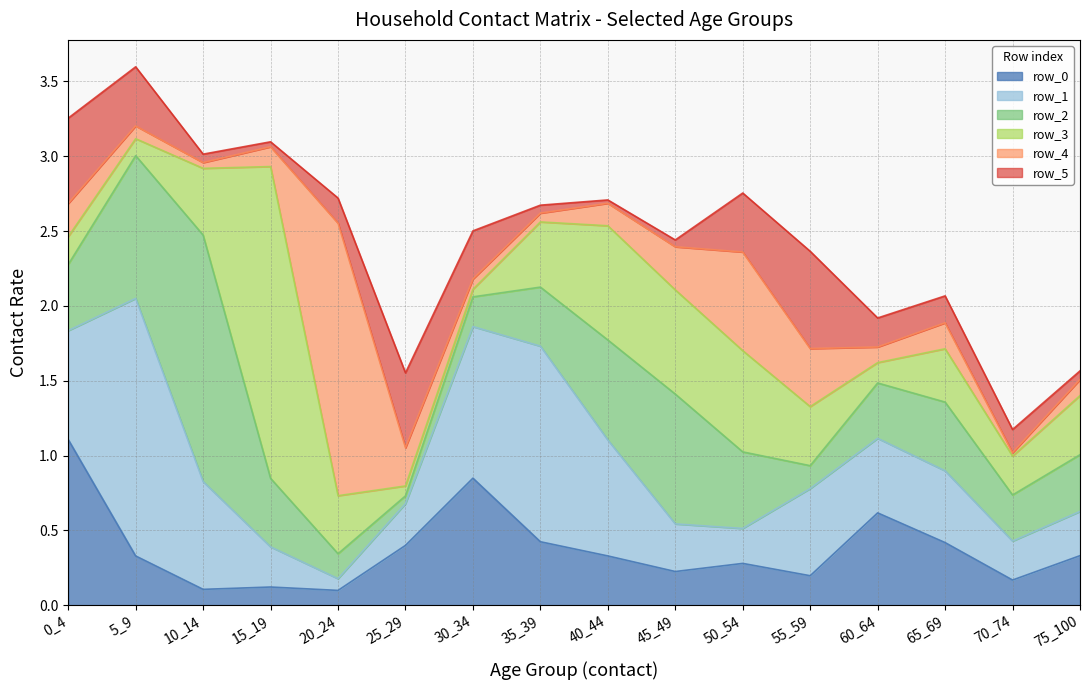

How many times do row_3 and row_1 cross each other?

5